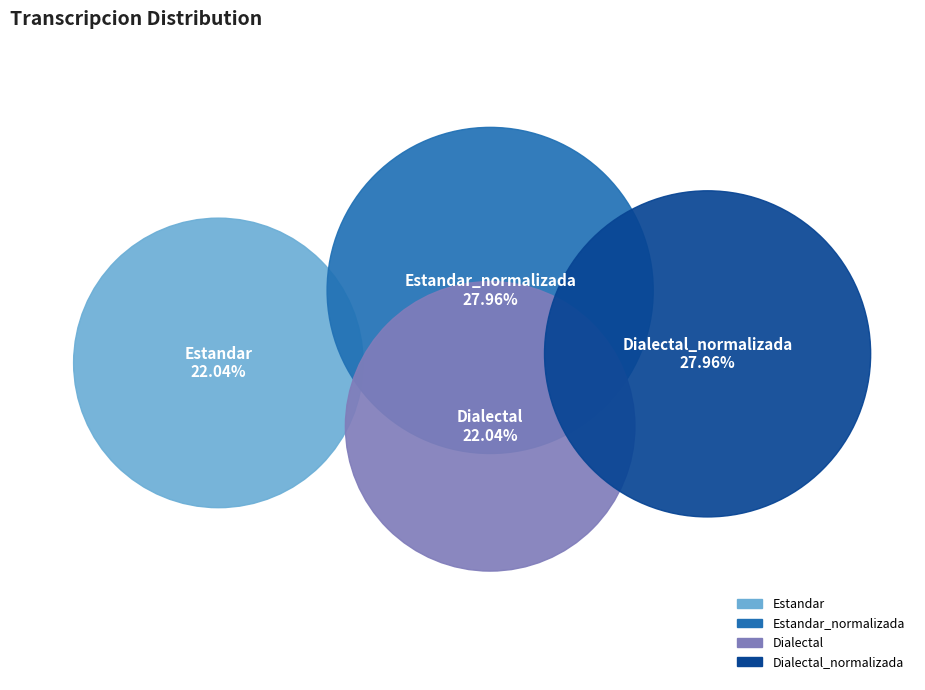

Combined, what portion of the pie is Estandar_normalizada and Dialectal_normalizada?

55.9%